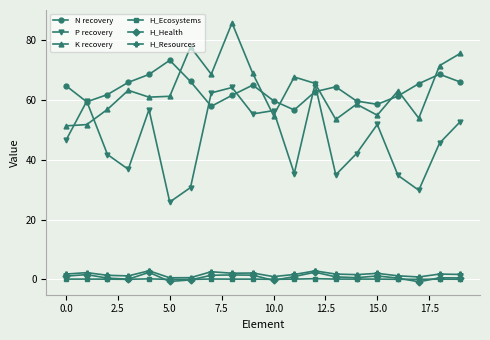

After their last crossing, which series has the higher values: N recovery or K recovery?

K recovery